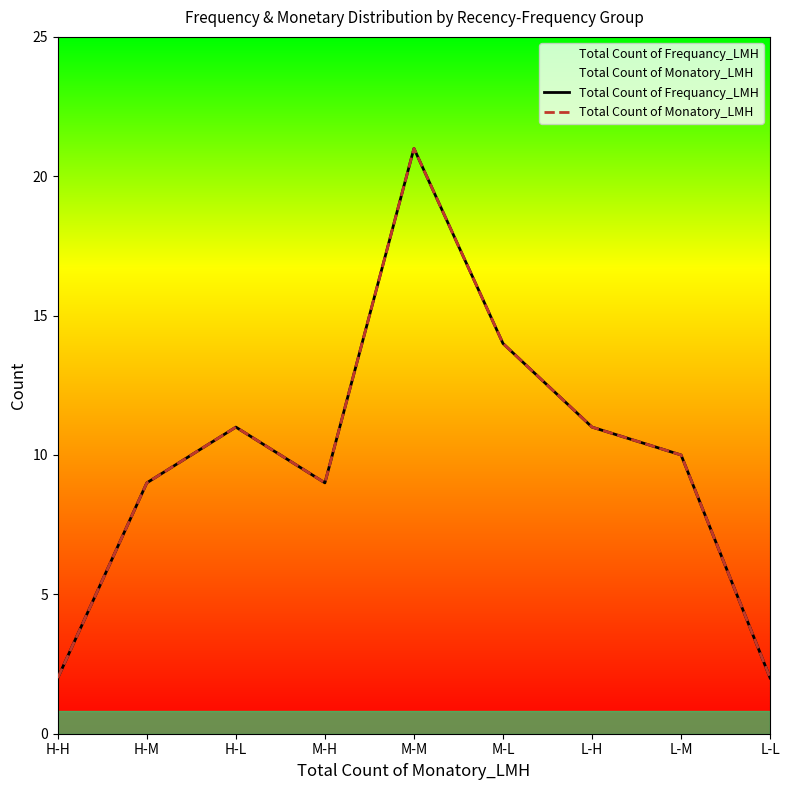

What are all the series names shown in the legend?

Total Count of Frequancy_LMH, Total Count of Monatory_LMH